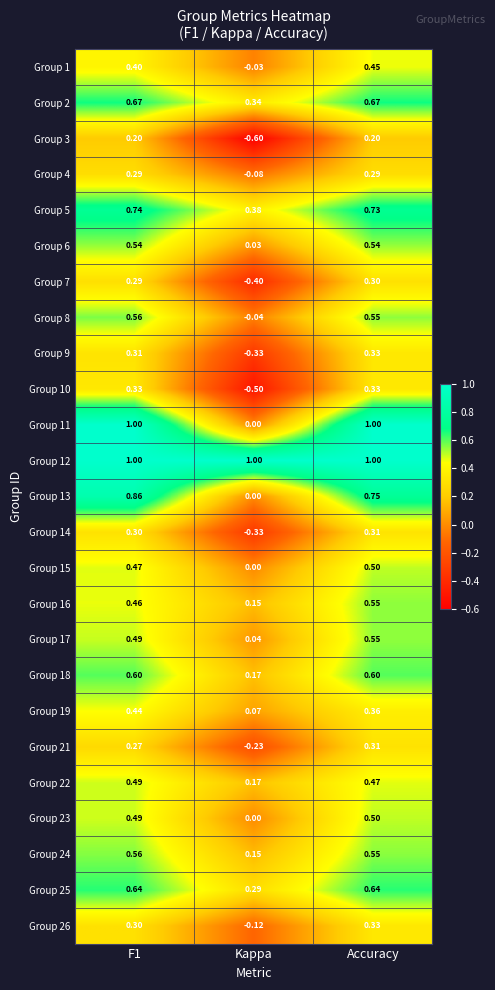

Which label corresponds to the smallest value in the chart?

Kappa